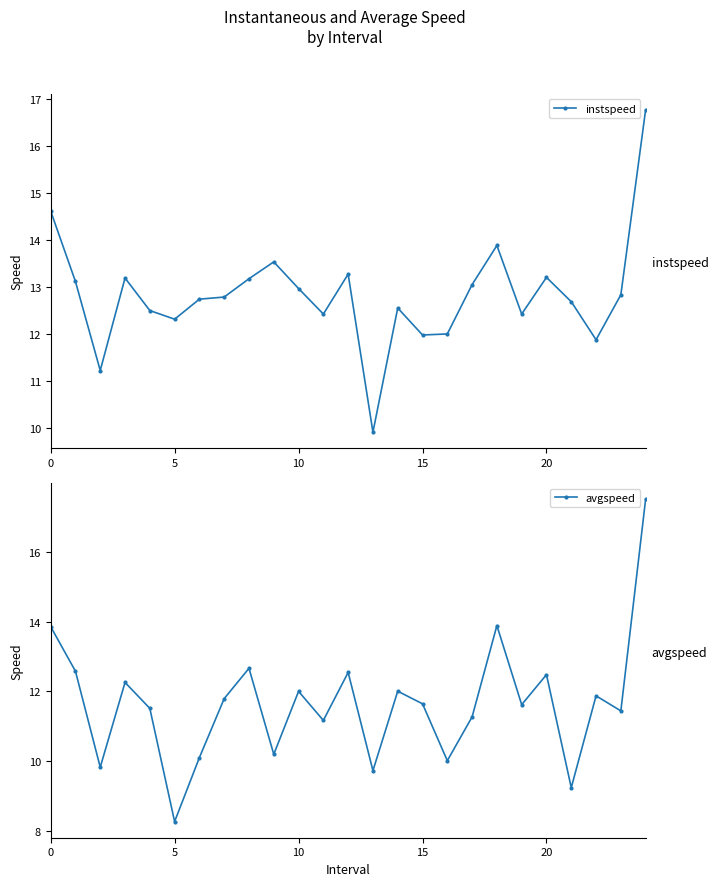

Which category has the lowest value in the avgspeed series?

5